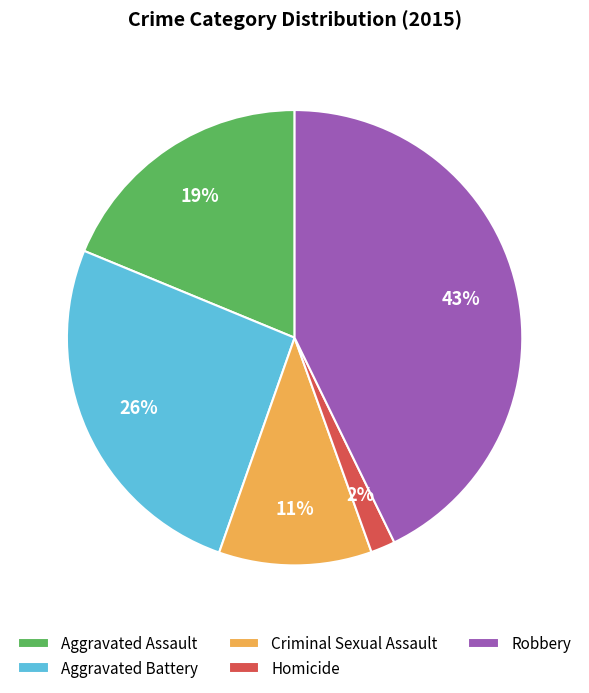

Between Criminal Sexual Assault and Robbery, which is larger?

Robbery